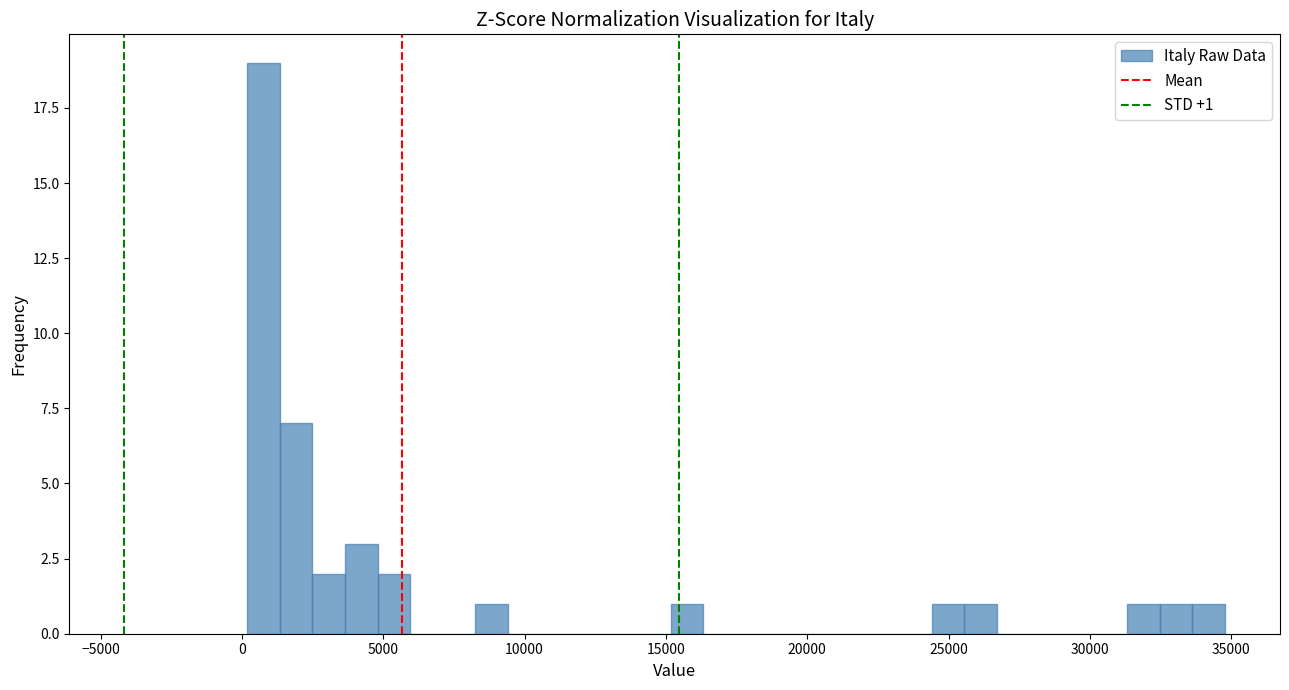

Around what value on the x-axis is the tallest bar? Give the approximate position of its centre, as read against the axis.

1000